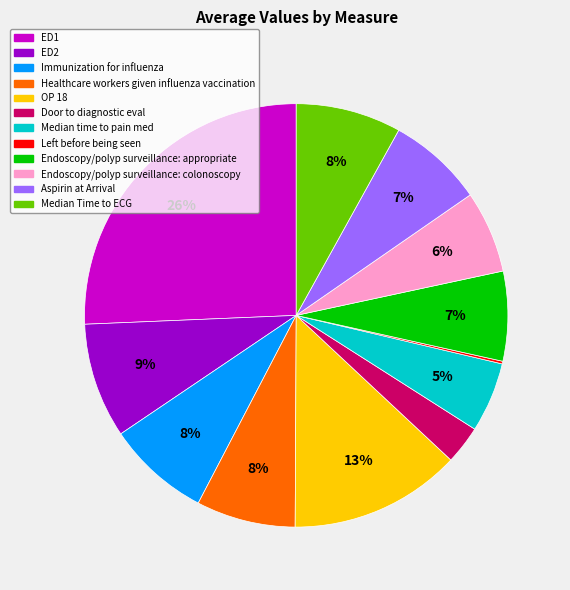

Which category has the biggest portion of the pie?

ED1